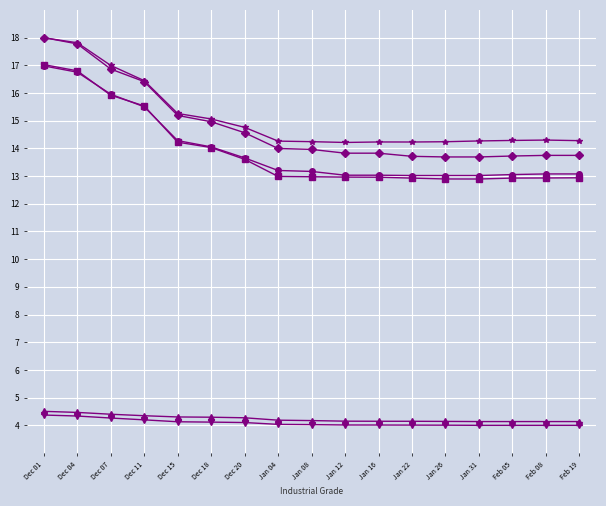

What is the total value across all series at Jan 16?

62.2